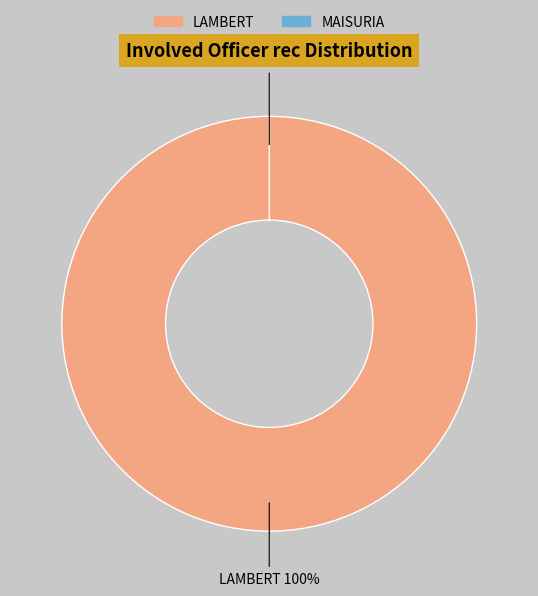

Does LAMBERT account for over 50% of the chart?

Yes